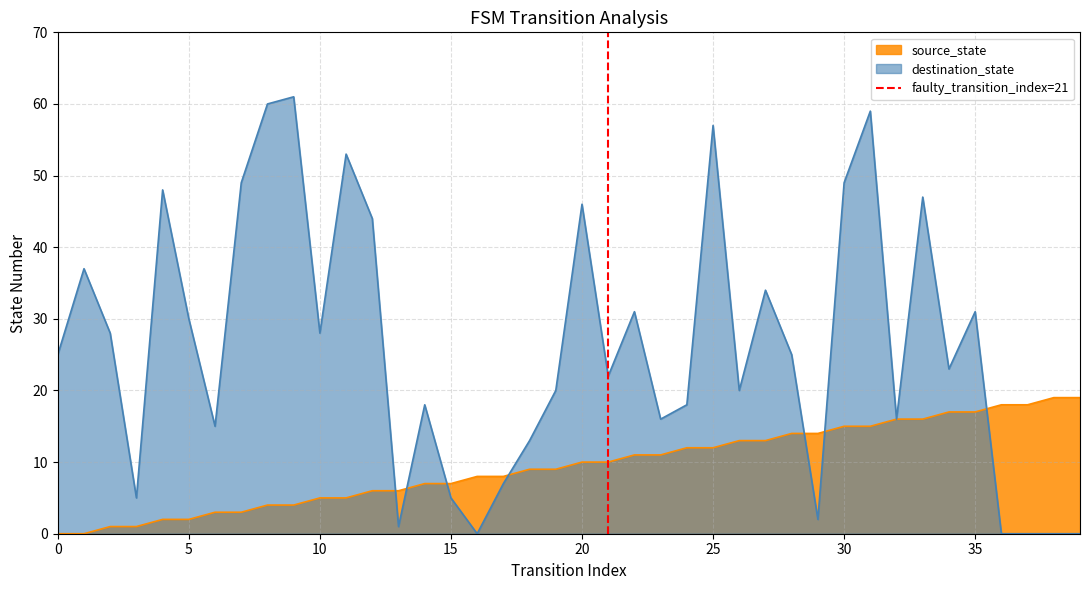

Which has a higher value, 0 or 5?

5